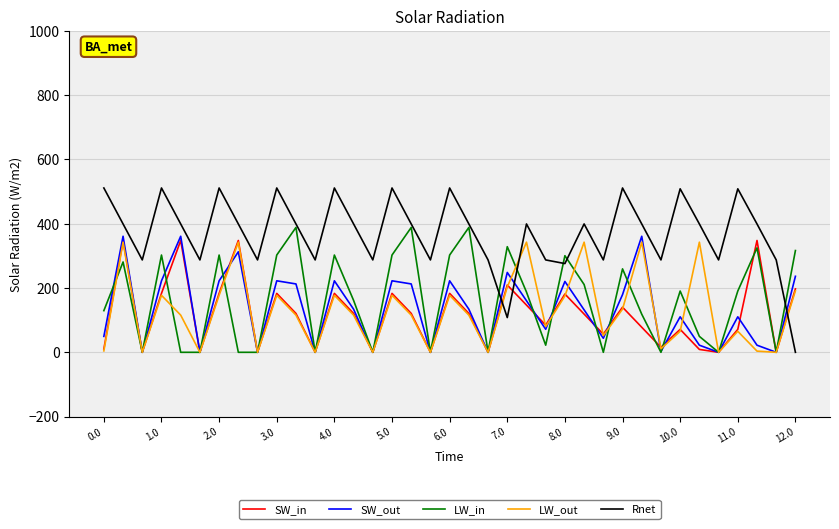

What is the highest value of the SW_out series?

361.1